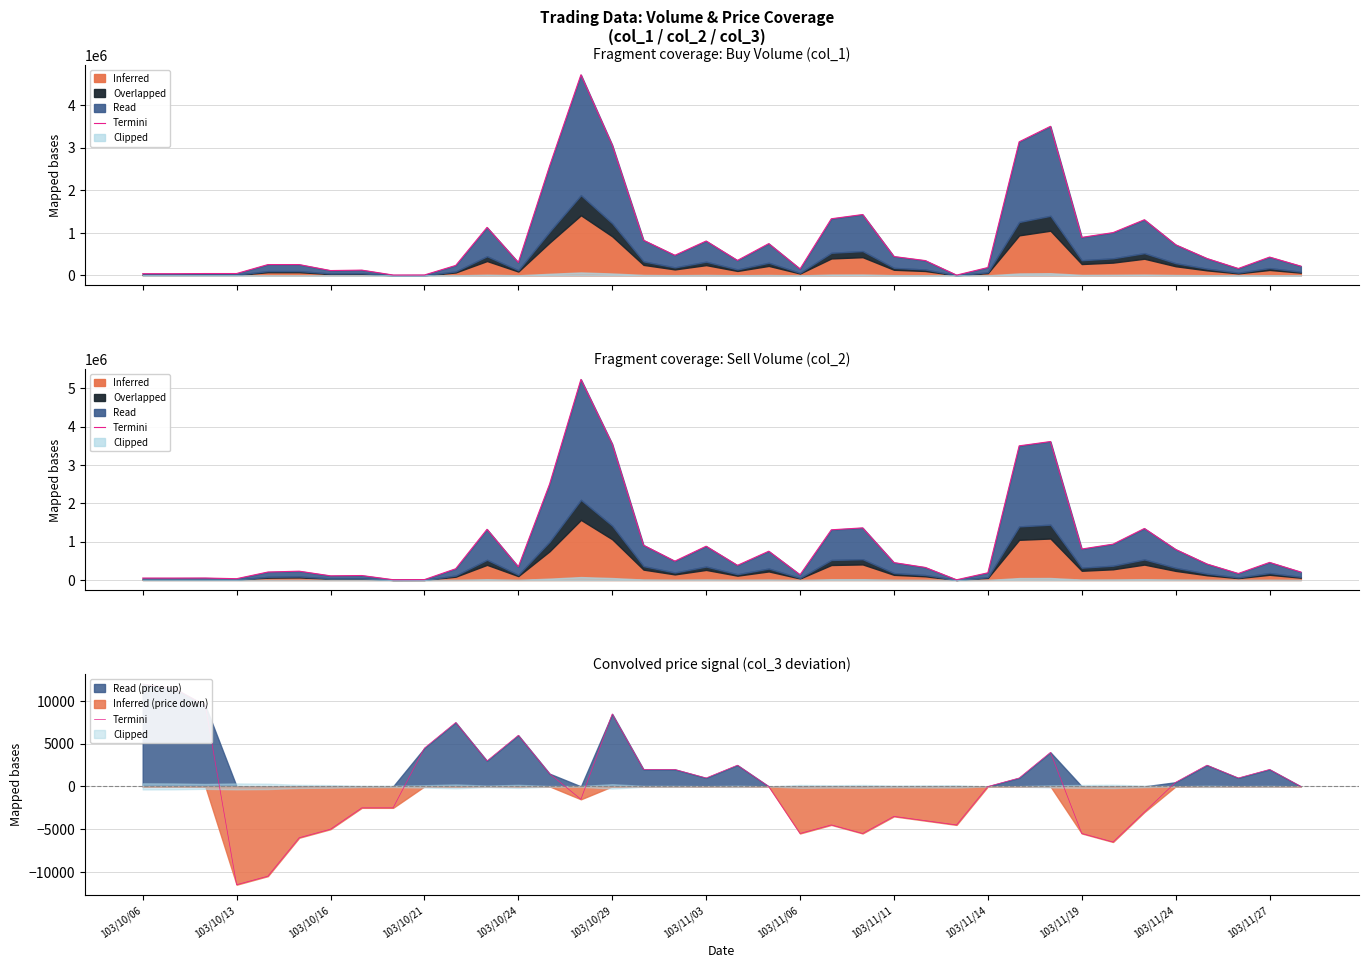

What position from the left is 25?

26